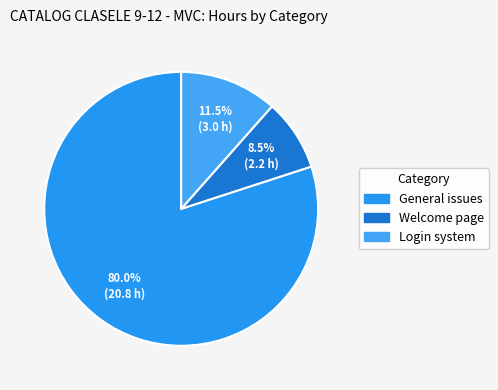

Count the number of slices in the pie.

3